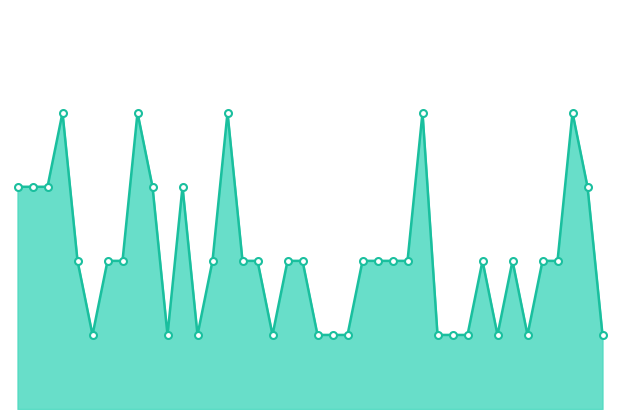

What is the label of the 13th point from the right?

2023-02-09